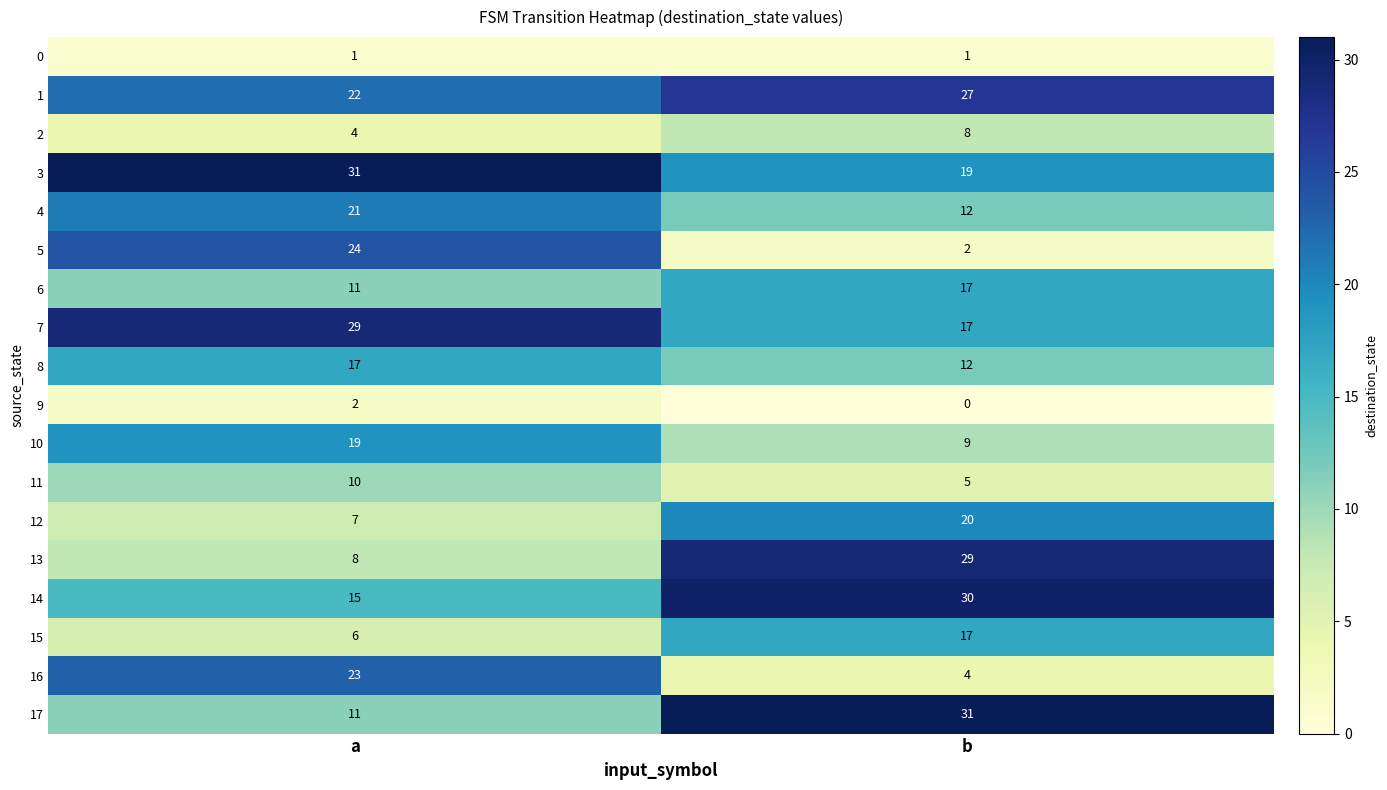

What is the total value across all series at b?

260